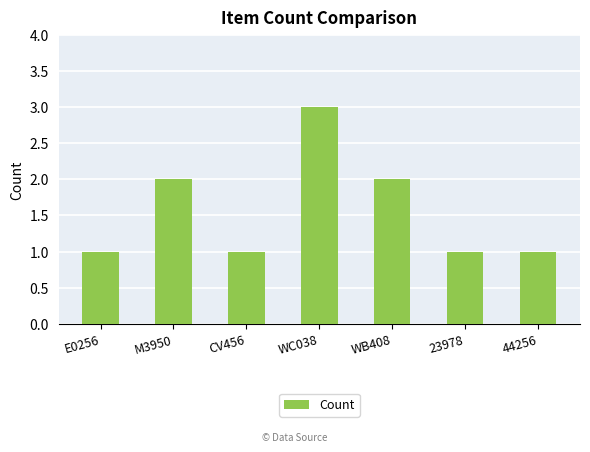

Reading left to right, transcribe all the data shown in this chart.

1	2	1	3	2	1	1